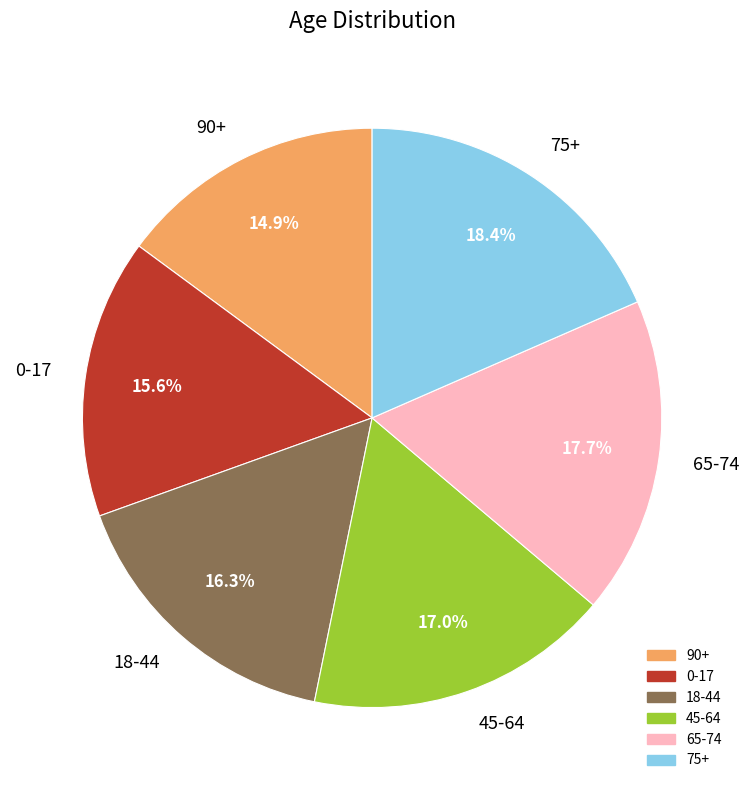

To the nearest percent, what is the combined percentage of 75+ and 90+?

33%